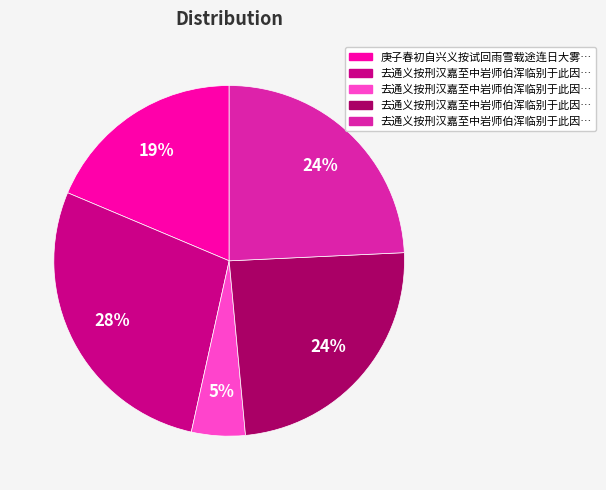

Count the number of slices in the pie.

5